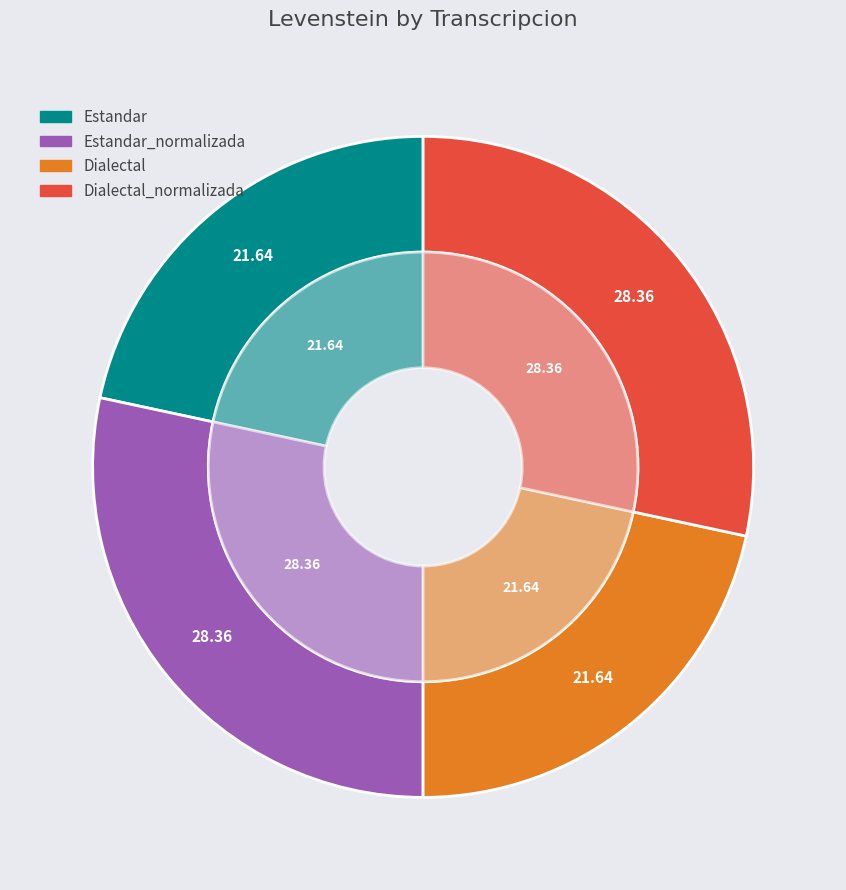

Is Dialectal_normalizada the majority of the pie?

No